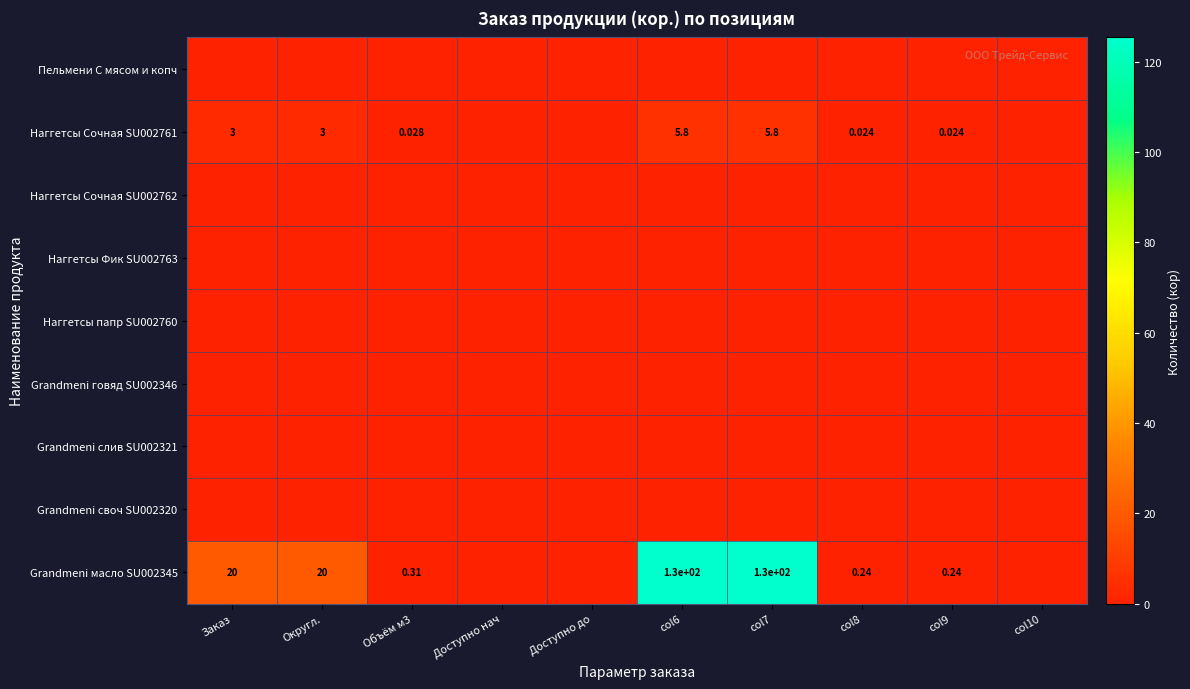

Is the value of Наггетсы папр SU002760 at col7 greater than the value of Наггетсы Сочная SU002762 at Заказ?

No